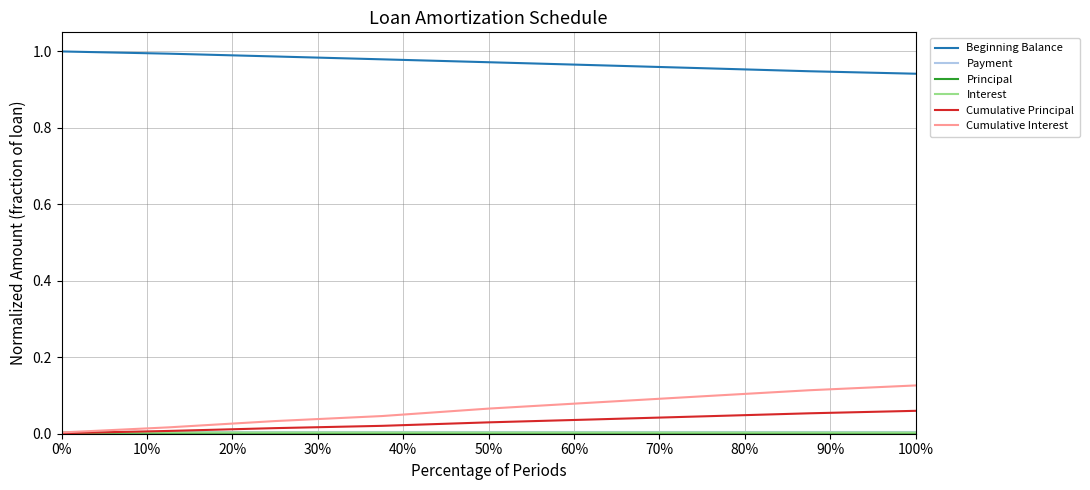

Which series has the largest total across all categories?

Beginning Balance